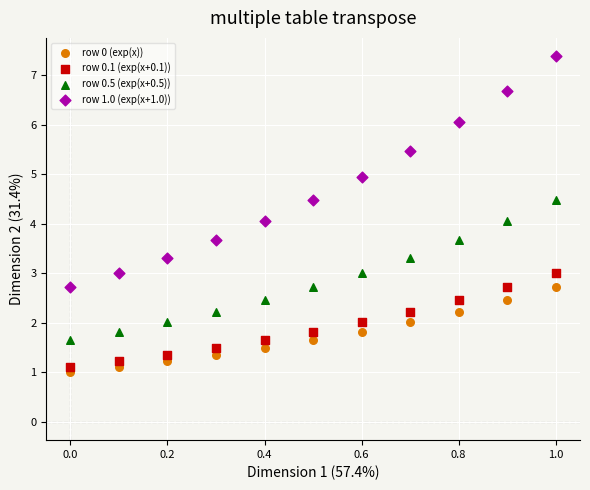

Which series contains the highest Y value?

row 1.0 (exp(x+1.0))